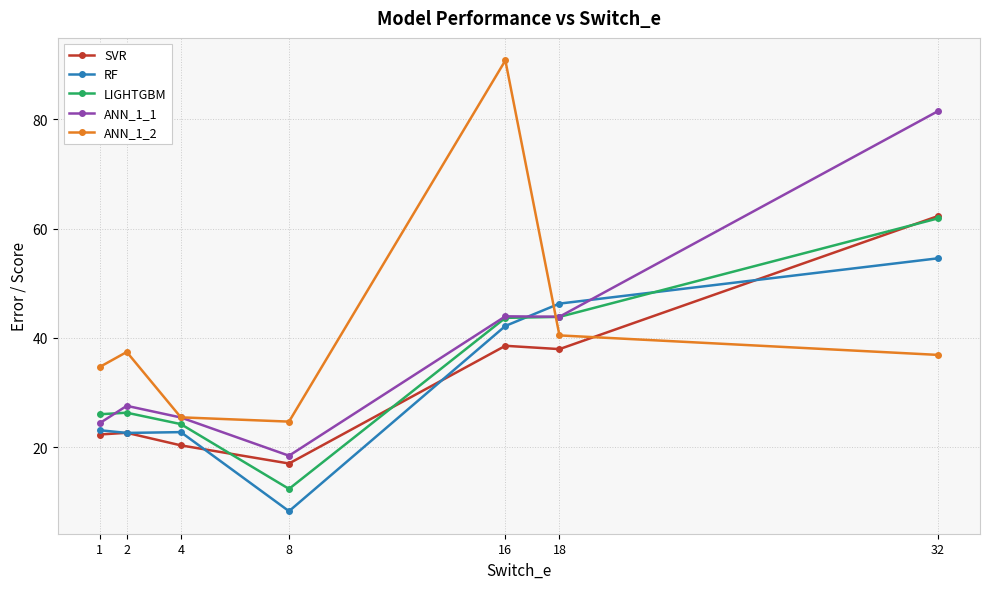

What is the sum of all ANN_1_1 values?

265.2